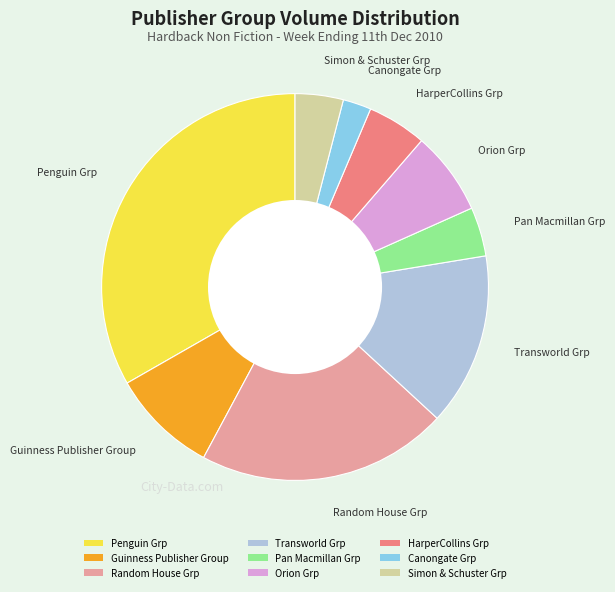

Is it true that Canongate Grp is 2% of the pie?

True